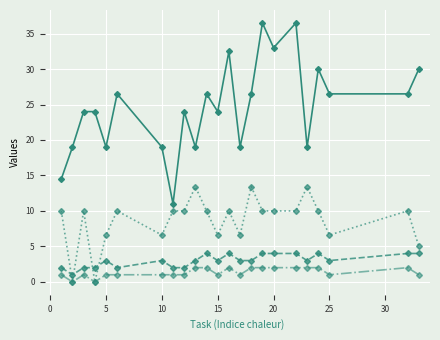

What is the maximum value shown in the chart?

36.5